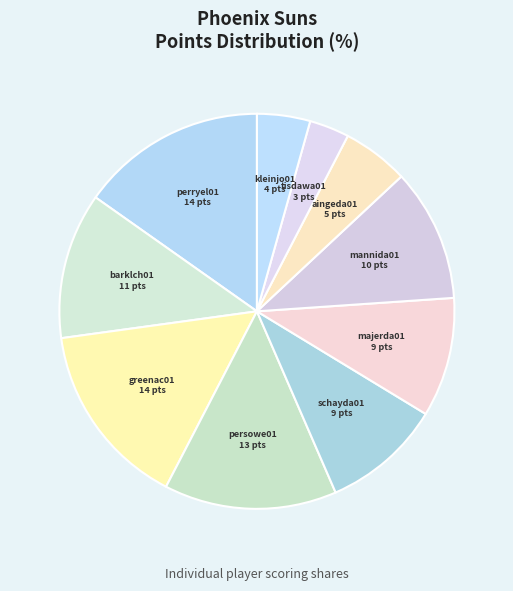

Approximately how many times larger is the value at majerda01 compared to persowe01?

0.7